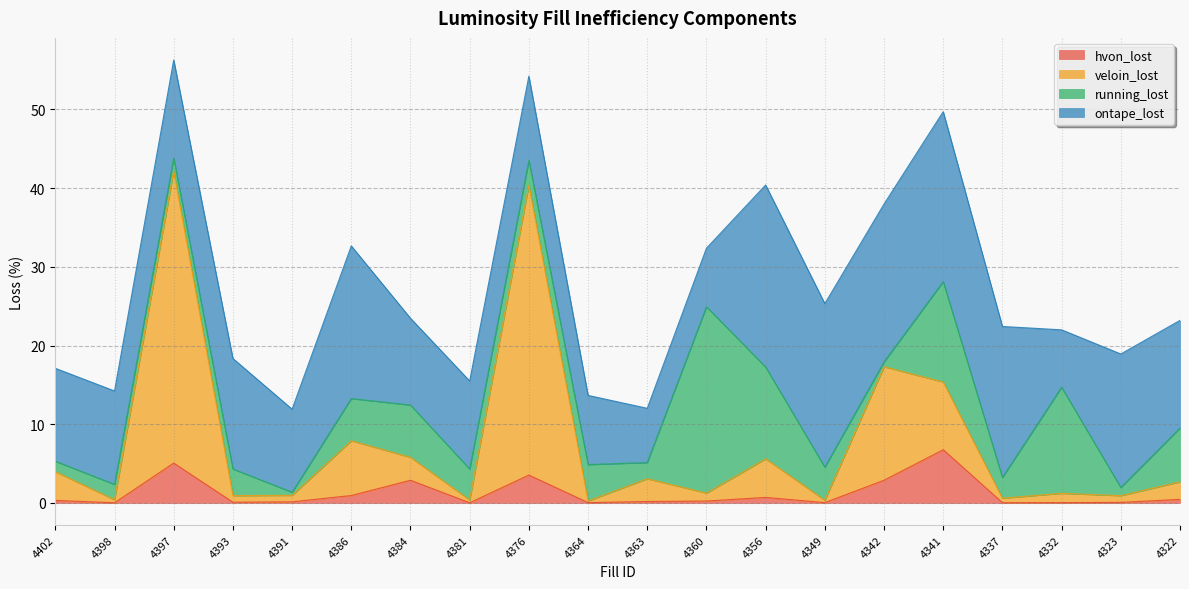

True or false: hvon_lost has a value of 0.2 at 4363.

True